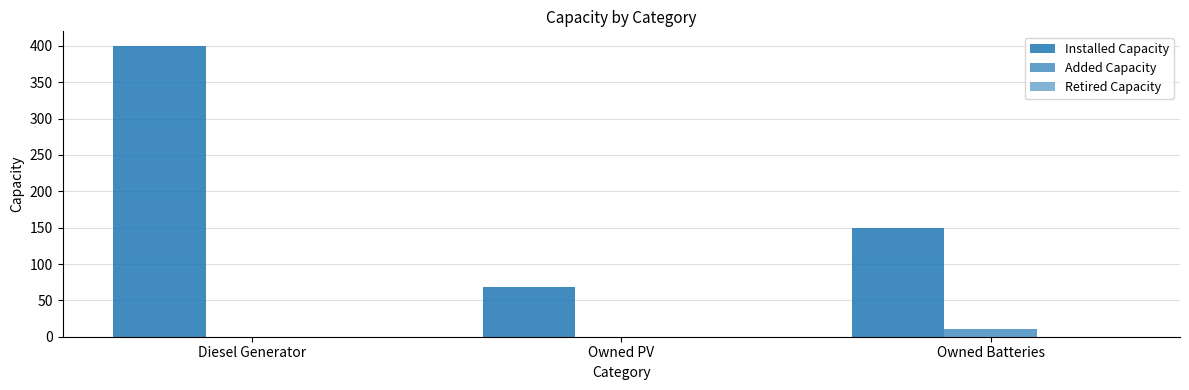

Does the chart contain stacked bars?

No